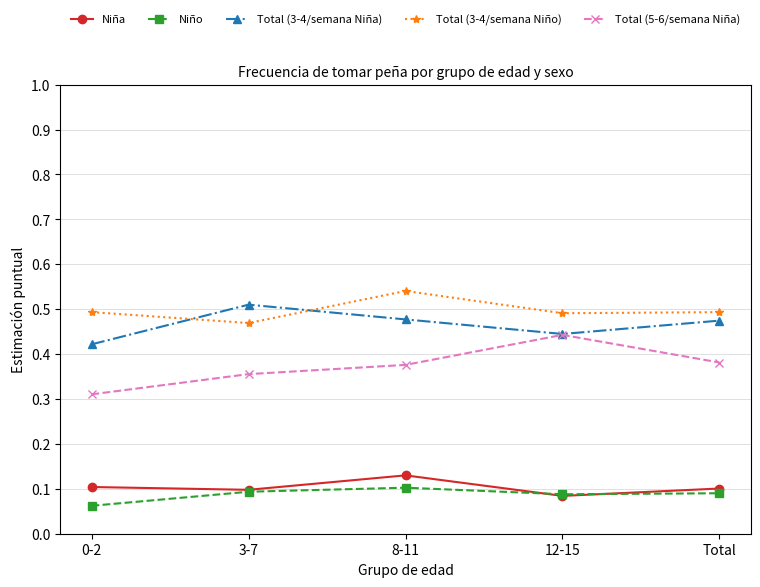

Which category has the highest value across all series?

8-11